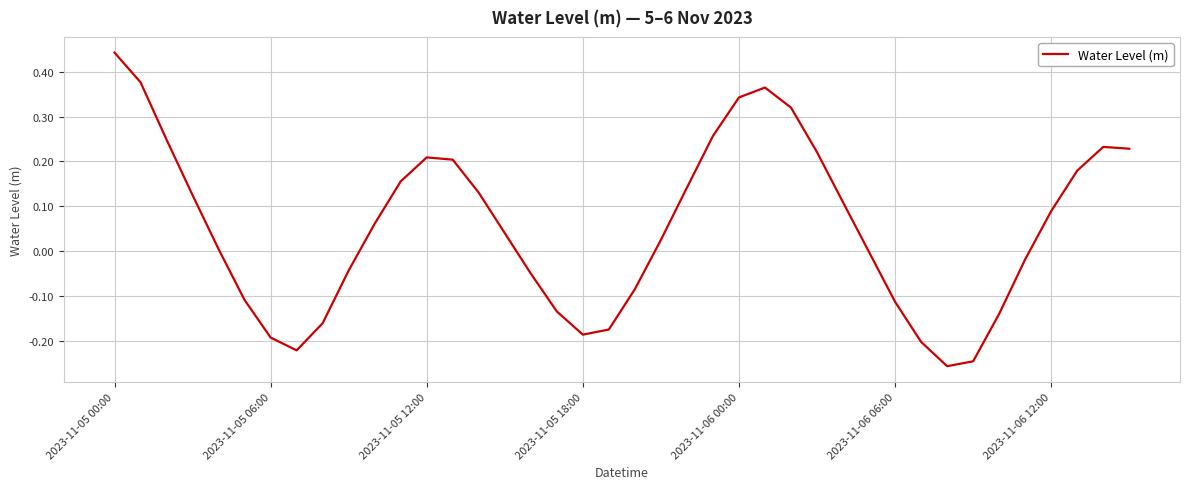

How many lines are shown in the chart?

1